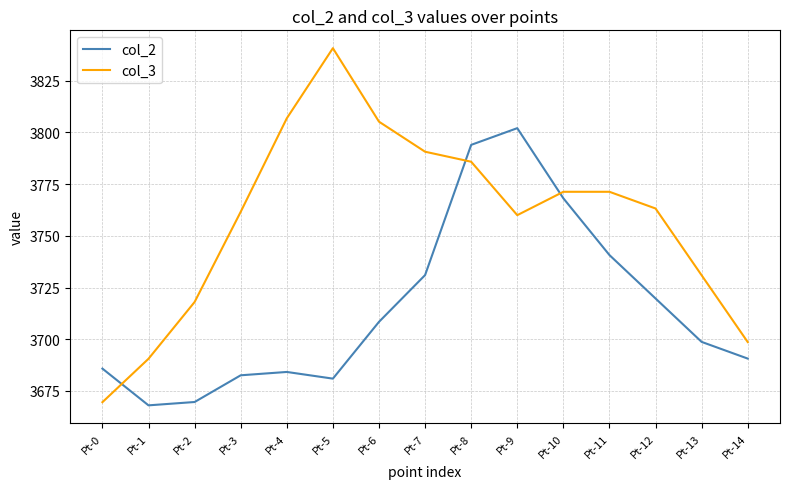

The col_2 series shows 3698.7 at Pt-13. True or false?

True